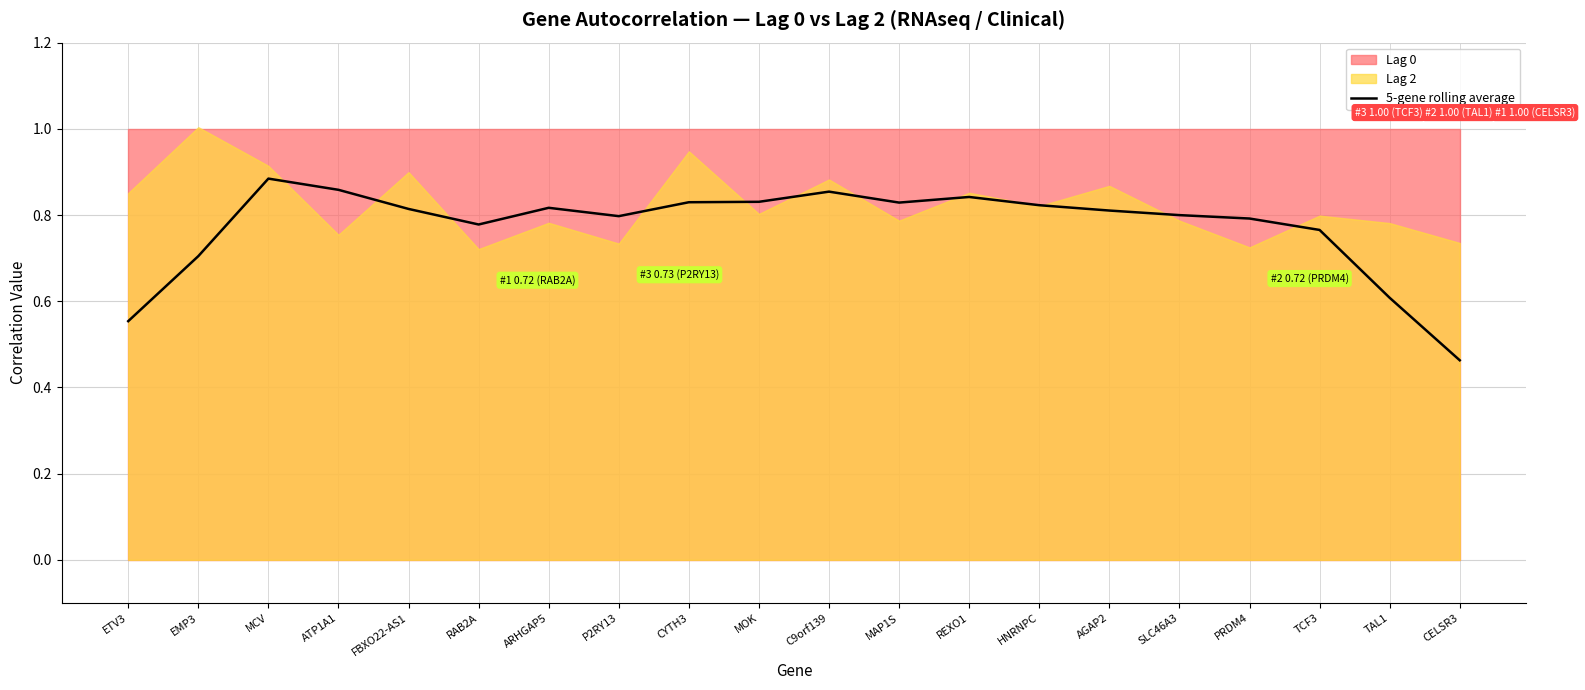

The value at TAL1 is 0.4. True or false?

False